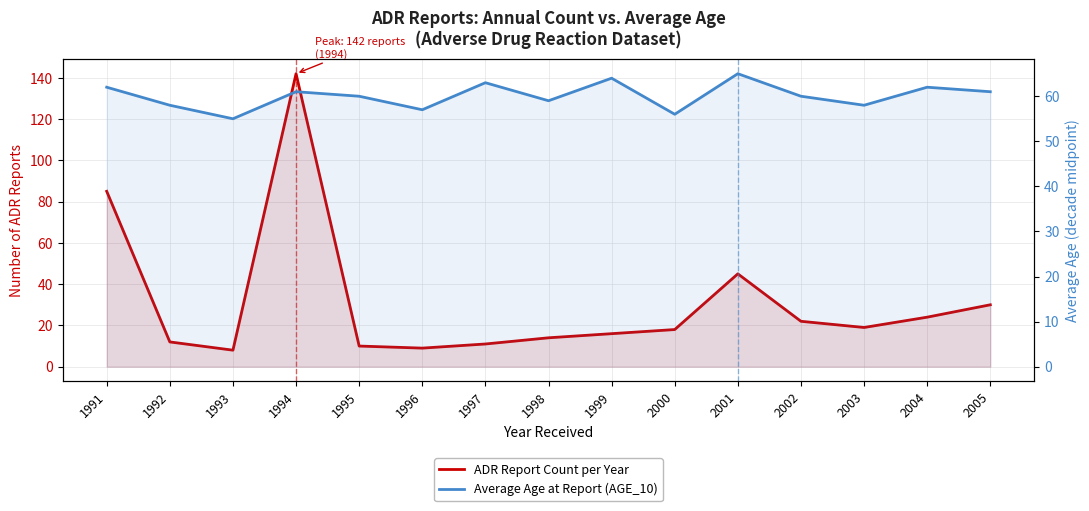

Which has a higher value, 1992 or 2002?

2002